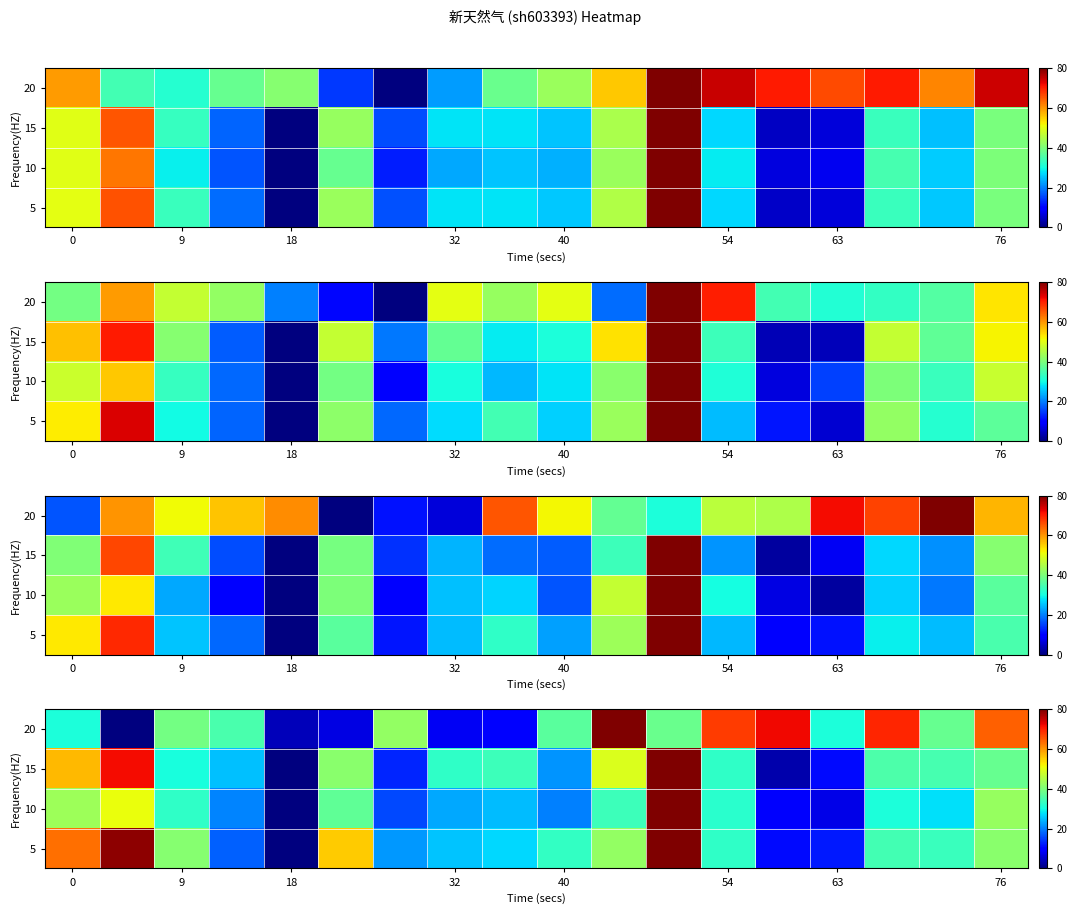

What is the total value across all series at 8?

95.3